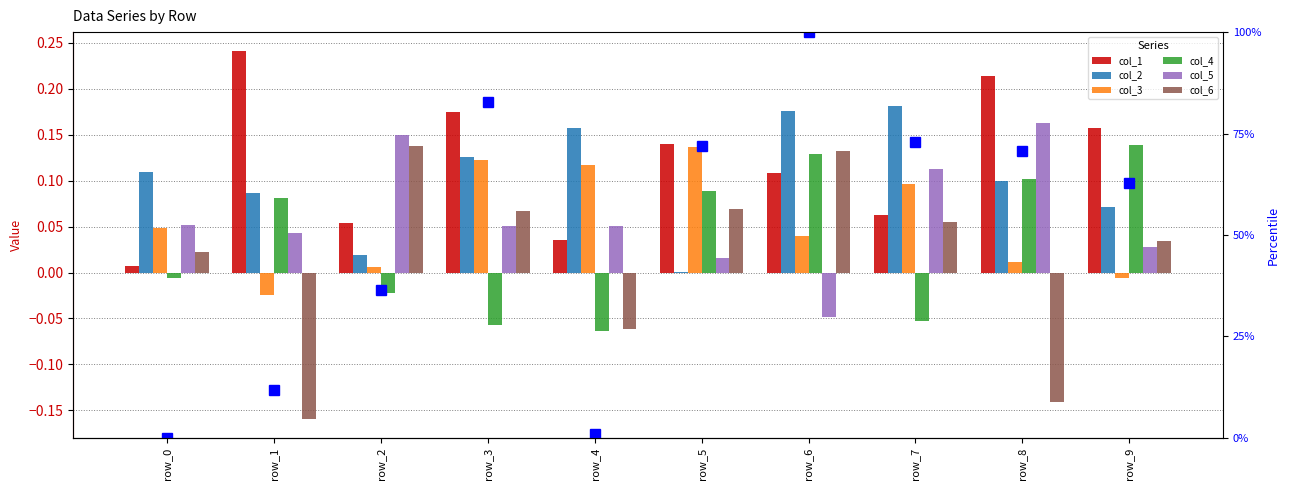

What is the value of the col_2 bar at the 9th from the left?

0.1